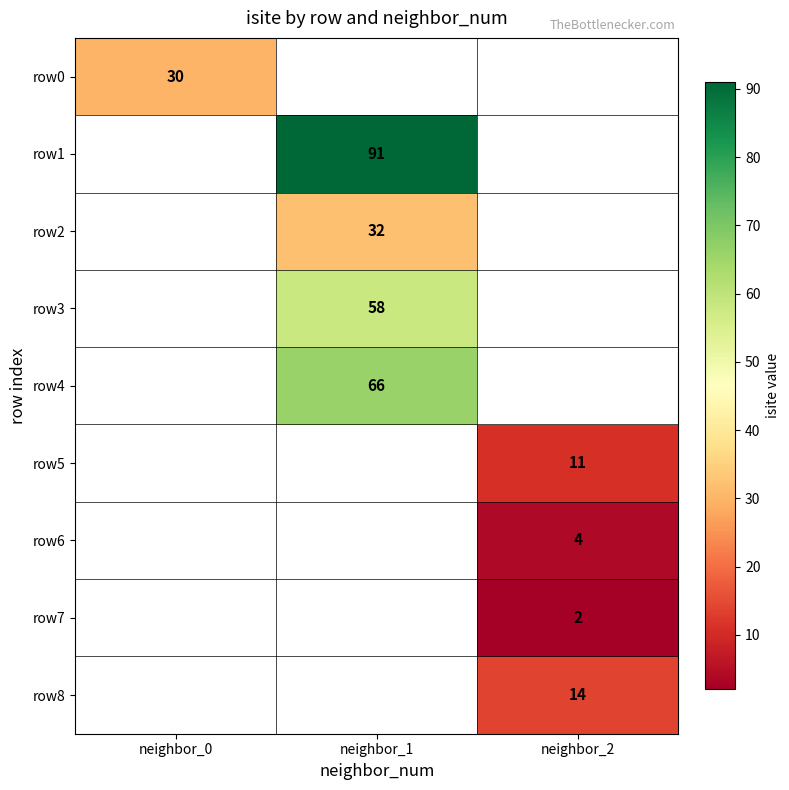

The value of row8 at neighbor_2 is 9.4. True or false?

False